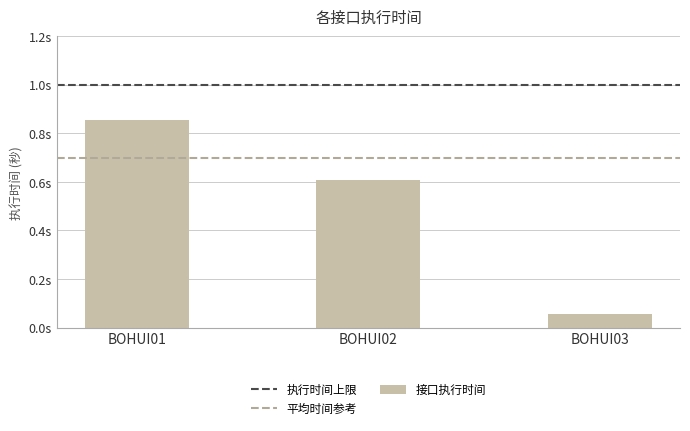

Are the bars grouped side by side (vs. stacked)?

No